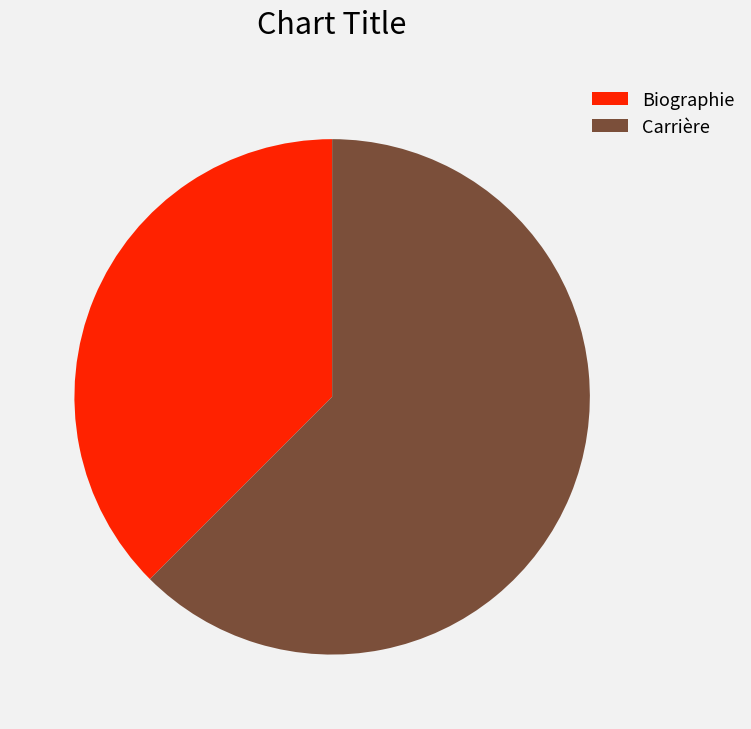

Is Carrière the majority of the pie?

Yes